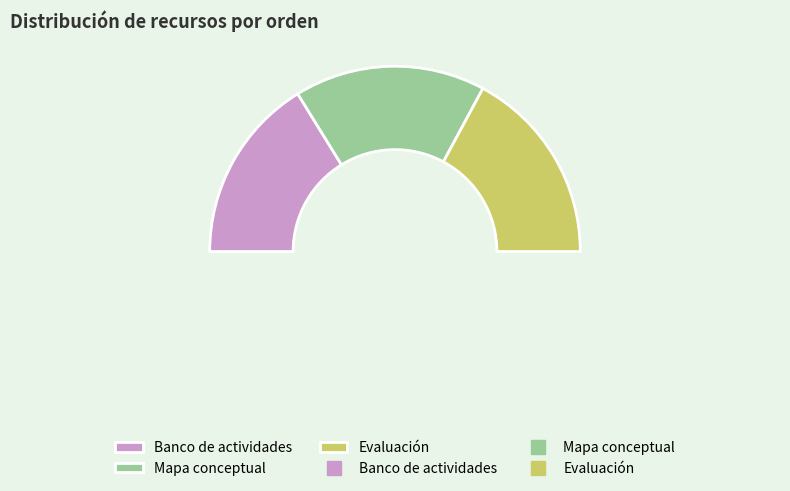

To the nearest percent, what portion does Evaluación represent?

34%